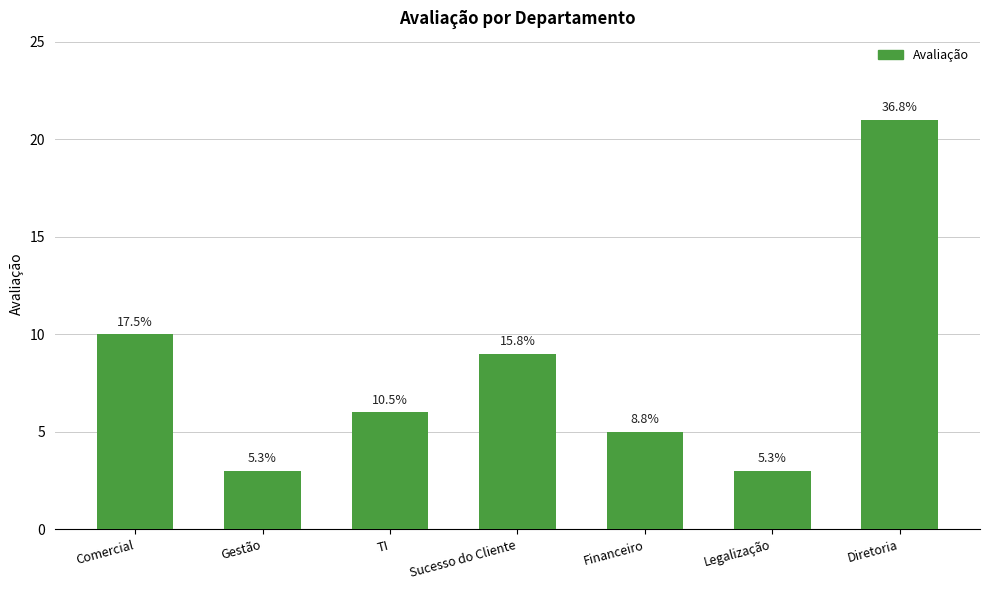

The chart shows a value of 3 at Legalização. True or false?

True